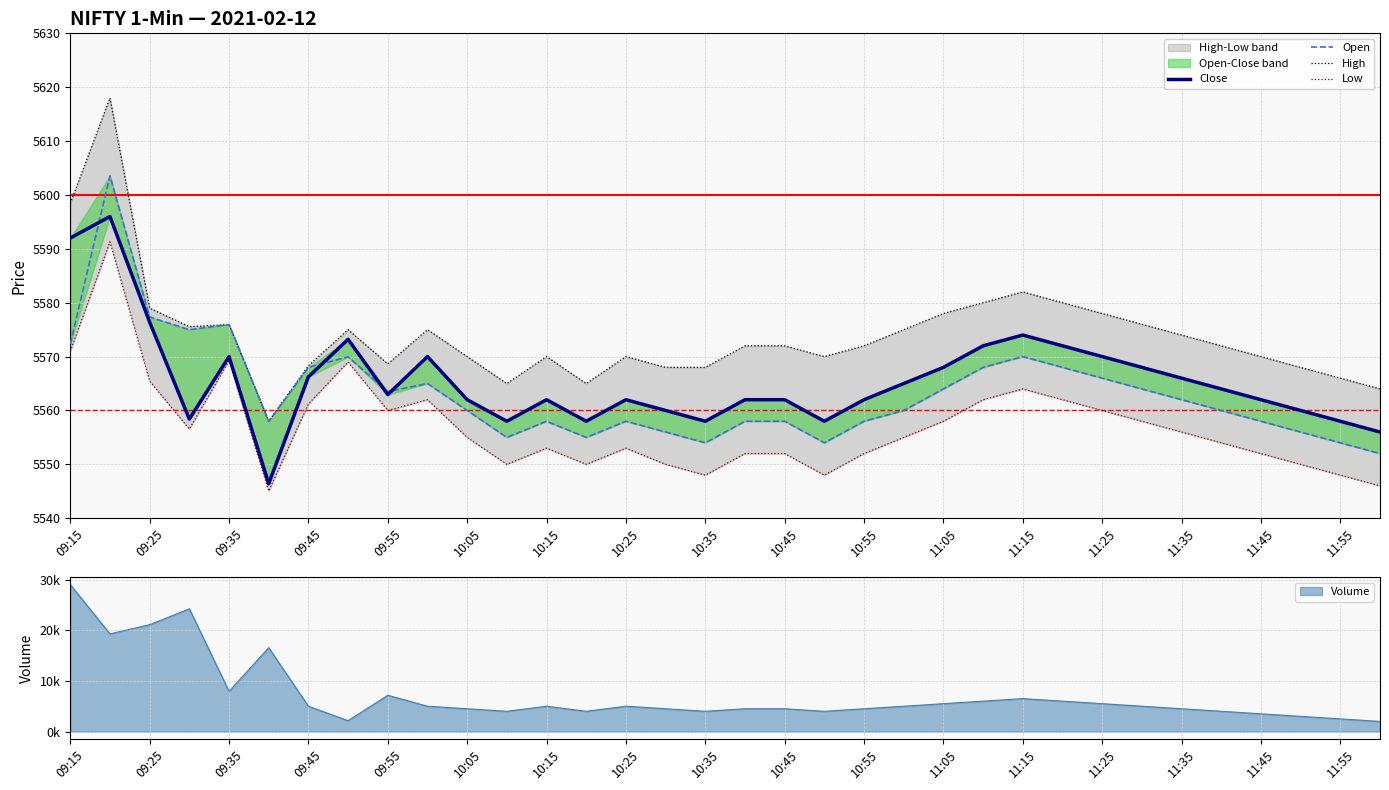

What is the spread (max minus min) of values at 10:25?

17.0